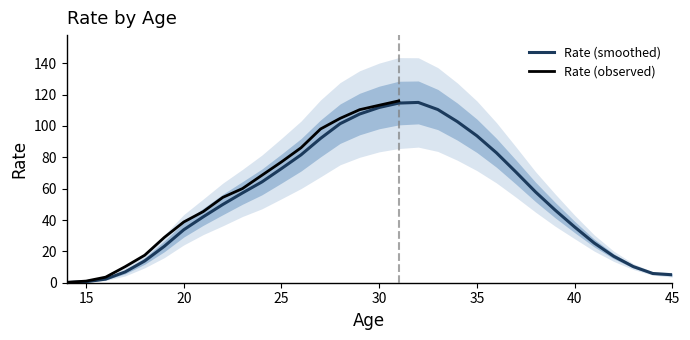

The Rate (smoothed) series shows 111.8 at 30. True or false?

True